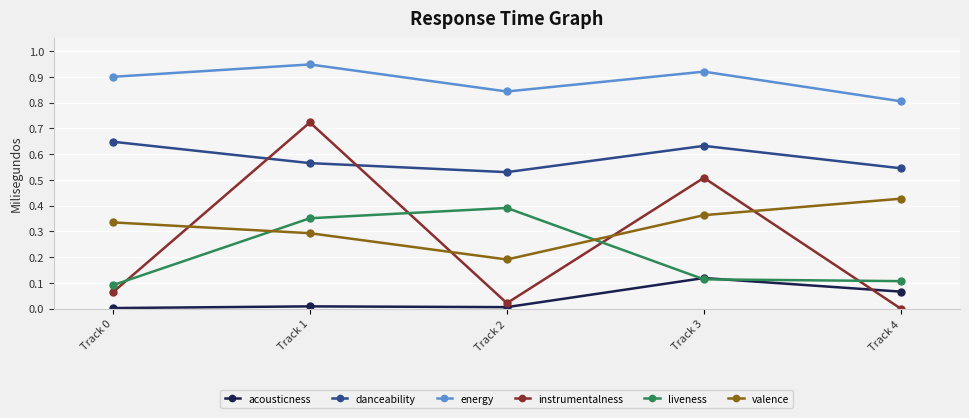

How many interior local valleys does the valence series have?

1